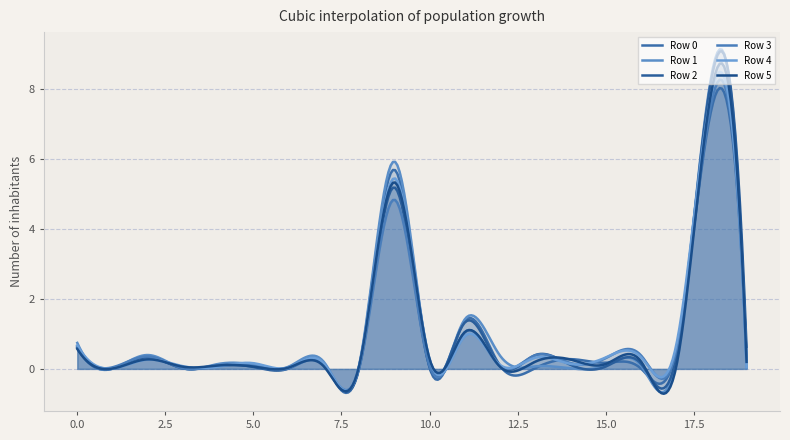

Which label corresponds to the smallest value in the chart?

1